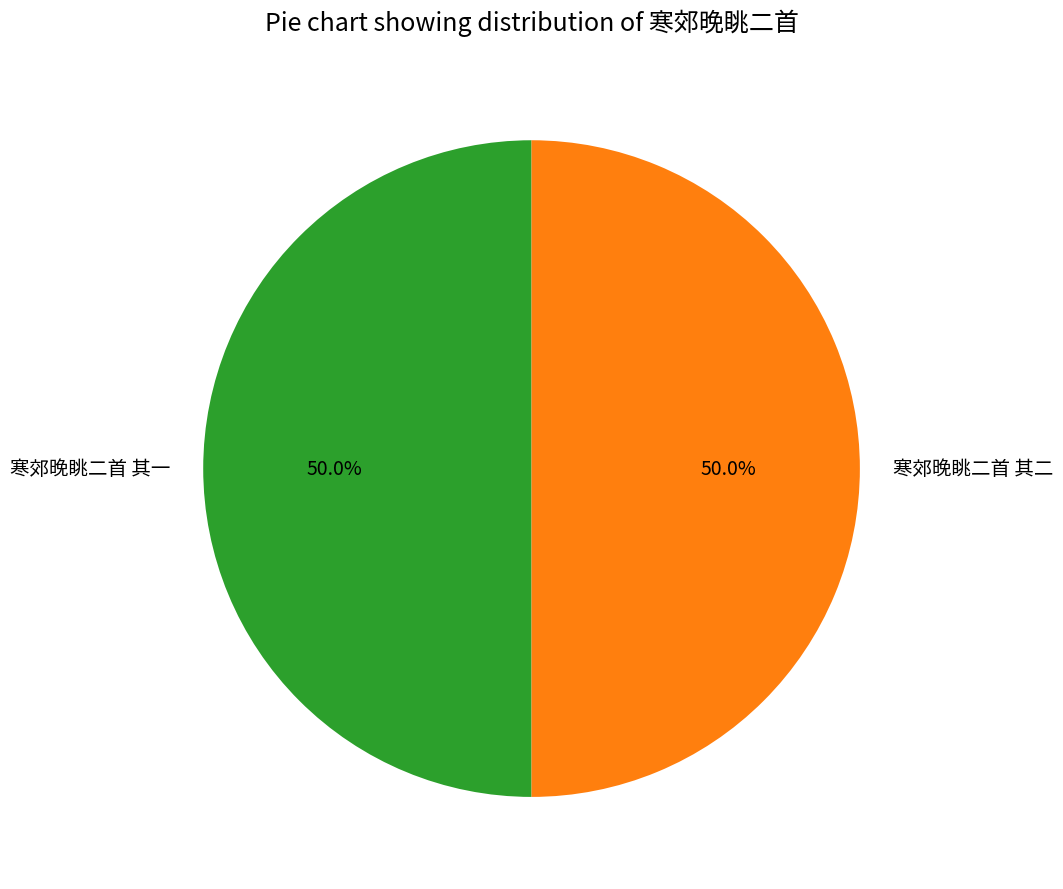

Do 寒郊晚眺二首 其一 and 寒郊晚眺二首 其二 together represent more than half of the pie?

Yes